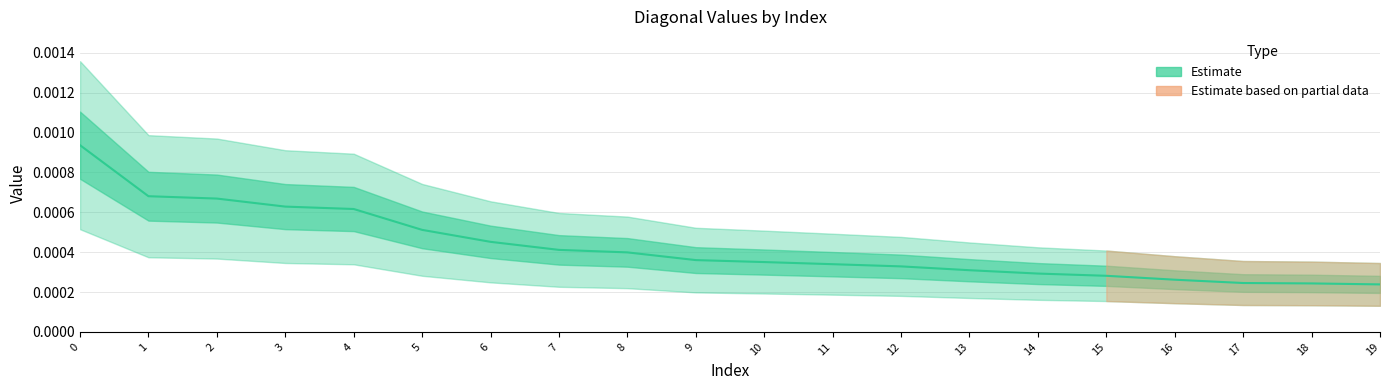

True or false: col_5 and col_7 intersect in this chart.

False